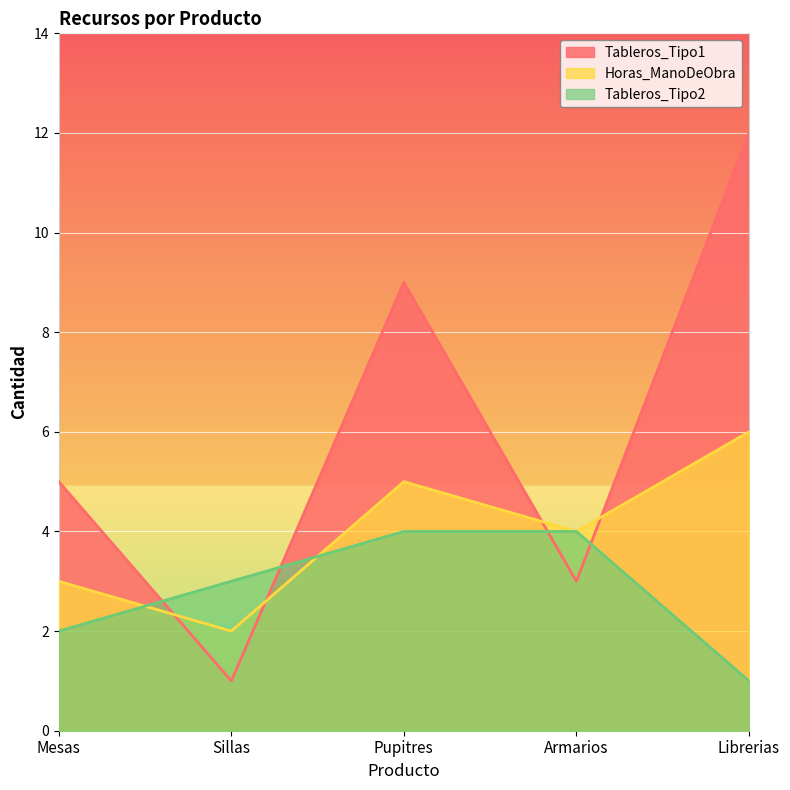

At which label does Horas_ManoDeObra reach its peak?

Librerias